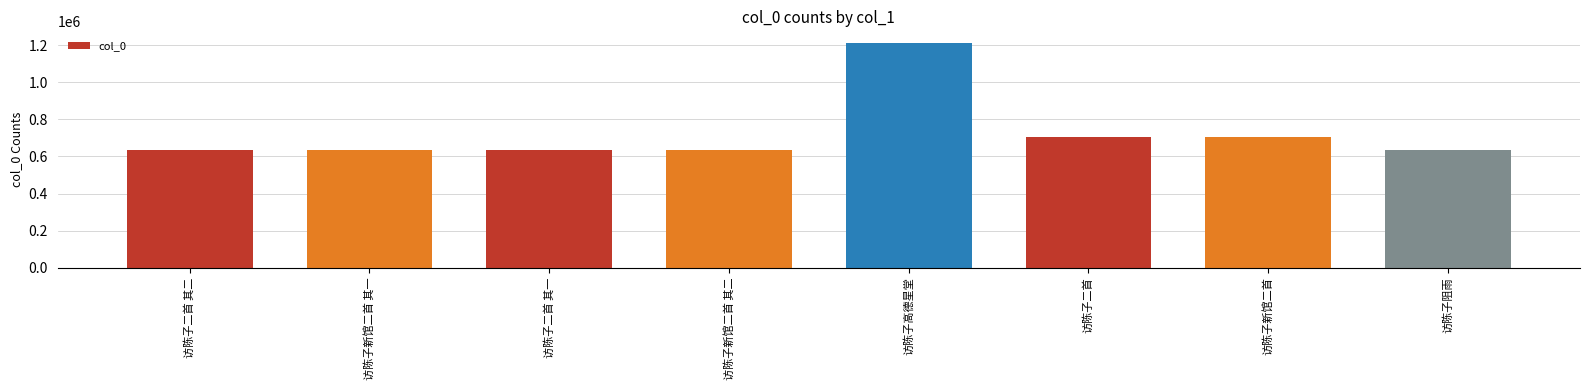

Between 访陈子二首 and 访陈子二首 其二, which is larger?

访陈子二首